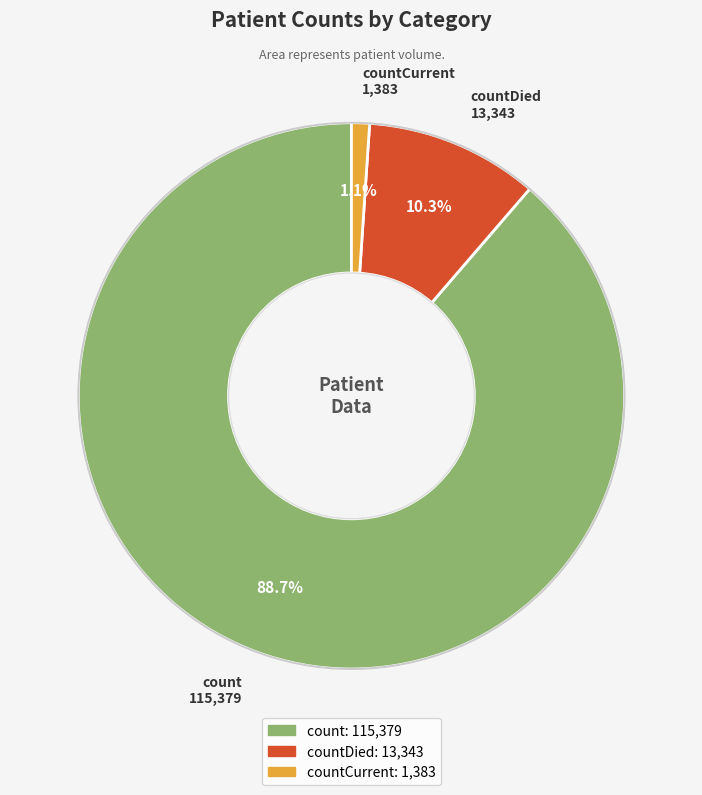

Count the number of slices in the pie.

3